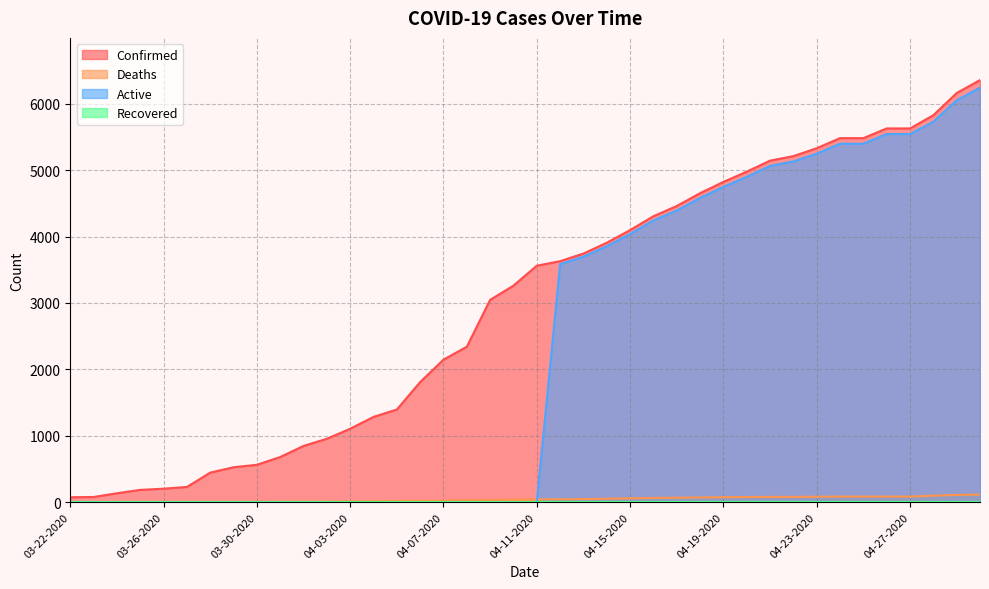

Reading left to right, what are all the values shown in this chart?

Confirmed: 03-22-2020=74	03-23-2020=78	03-24-2020=134	03-25-2020=185	03-26-2020=203	03-27-2020=229	03-28-2020=445	03-29-2020=526	03-30-2020=563	03-31-2020=680	04-01-2020=847	04-02-2020=955	04-03-2020=1106	04-04-2020=1284	04-05-2020=1395	04-06-2020=1809	04-07-2020=2146	04-08-2020=2341	04-09-2020=3047	04-10-2020=3261	04-11-2020=3561	04-12-2020=3629	04-13-2020=3744	04-14-2020=3907	04-15-2020=4097	04-16-2020=4306	04-17-2020=4460	04-18-2020=4653	04-19-2020=4823	04-20-2020=4977	04-21-2020=5143	04-22-2020=5211	04-23-2020=5330	04-24-2020=5482	04-25-2020=5482	04-26-2020=5628	04-27-2020=5628	04-28-2020=5827	04-29-2020=6161	04-30-2020=6356
Deaths: 03-22-2020=1	03-23-2020=1	03-24-2020=1	03-25-2020=1	03-26-2020=2	03-27-2020=2	03-28-2020=2	03-29-2020=3	03-30-2020=5	03-31-2020=6	04-01-2020=6	04-02-2020=6	04-03-2020=13	04-04-2020=17	04-05-2020=20	04-06-2020=22	04-07-2020=23	04-08-2020=31	04-09-2020=34	04-10-2020=40	04-11-2020=41	04-12-2020=44	04-13-2020=46	04-14-2020=52	04-15-2020=58	04-16-2020=63	04-17-2020=67	04-18-2020=71	04-19-2020=75	04-20-2020=78	04-21-2020=79	04-22-2020=80	04-23-2020=82	04-24-2020=84	04-25-2020=84	04-26-2020=84	04-27-2020=84	04-28-2020=98	04-29-2020=109	04-30-2020=114
Active: 03-22-2020=0	03-23-2020=0	03-24-2020=0	03-25-2020=0	03-26-2020=0	03-27-2020=0	03-28-2020=0	03-29-2020=0	03-30-2020=0	03-31-2020=0	04-01-2020=0	04-02-2020=0	04-03-2020=0	04-04-2020=0	04-05-2020=0	04-06-2020=0	04-07-2020=0	04-08-2020=0	04-09-2020=0	04-10-2020=0	04-11-2020=0	04-12-2020=3585	04-13-2020=3698	04-14-2020=3855	04-15-2020=4039	04-16-2020=4243	04-17-2020=4393	04-18-2020=4582	04-19-2020=4748	04-20-2020=4899	04-21-2020=5064	04-22-2020=5131	04-23-2020=5248	04-24-2020=5398	04-25-2020=5398	04-26-2020=5544	04-27-2020=5544	04-28-2020=5729	04-29-2020=6052	04-30-2020=6242